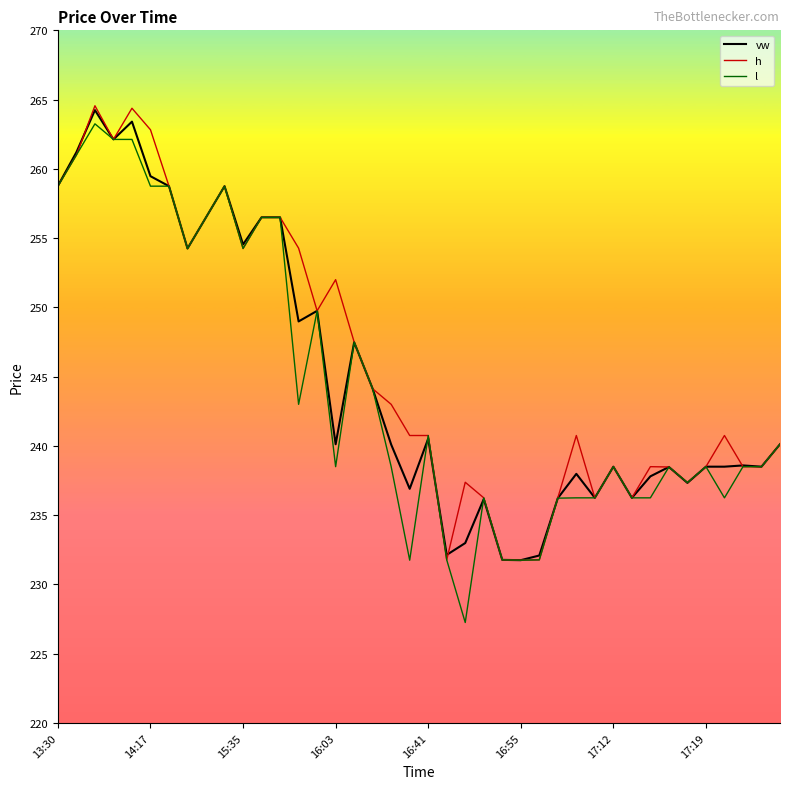

Which series has the widest spread of values?

l